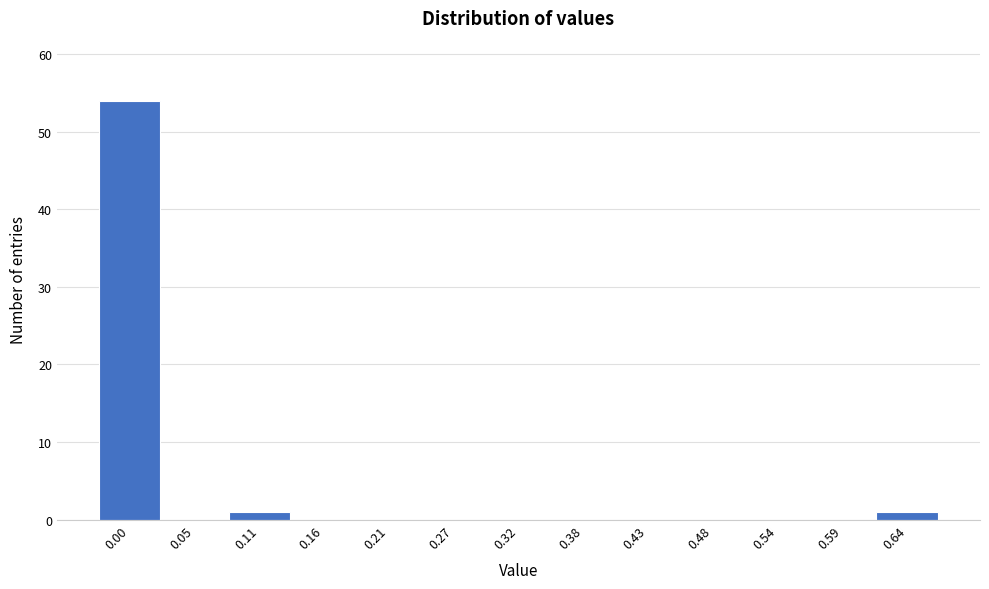

Reading right to left, list all the values displayed in this chart.

0.64=1	0.59=0	0.54=0	0.48=0	0.43=0	0.38=0	0.32=0	0.27=0	0.21=0	0.16=0	0.11=1	0.05=0	0.00=54